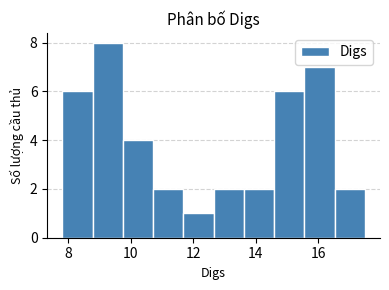

Reading left to right, transcribe this chart: for each bar, give the range it covers on the x-axis and its height. Neither the bar edges nor the heights are printed on the chart, so give them approximately, as read against the axes.

7.8 to 8.8: 6
8.8 to 9.8: 8
9.8 to 10.8: 4
10.8 to 11.6: 2
11.6 to 12.6: 1
12.6 to 13.6: 2
13.6 to 14.6: 2
14.6 to 15.6: 6
15.6 to 16.6: 7
16.6 to 17.6: 2